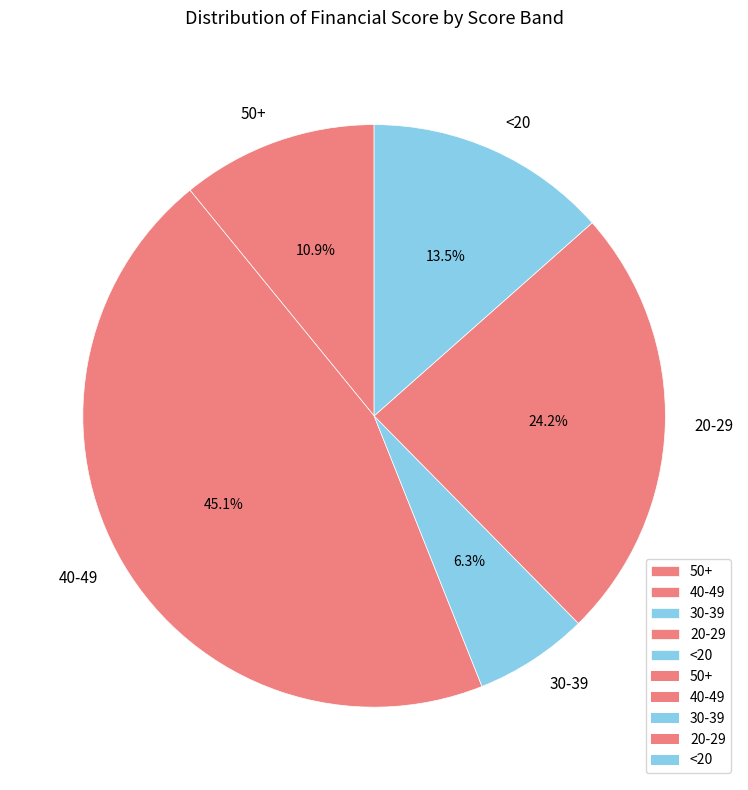

Is there a majority slice in this chart?

No